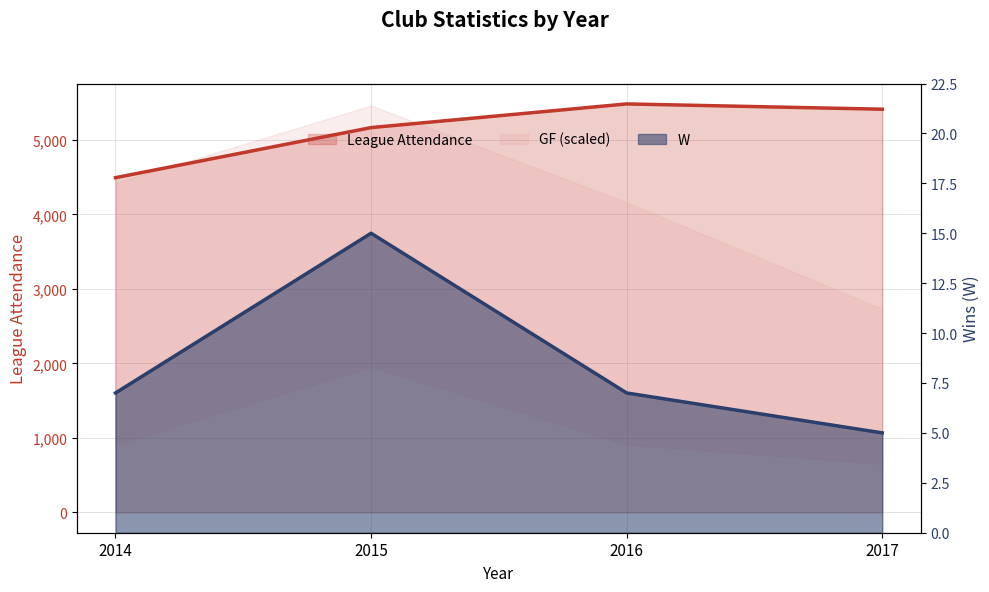

At how many categories does at least one series exceed 3333?

4